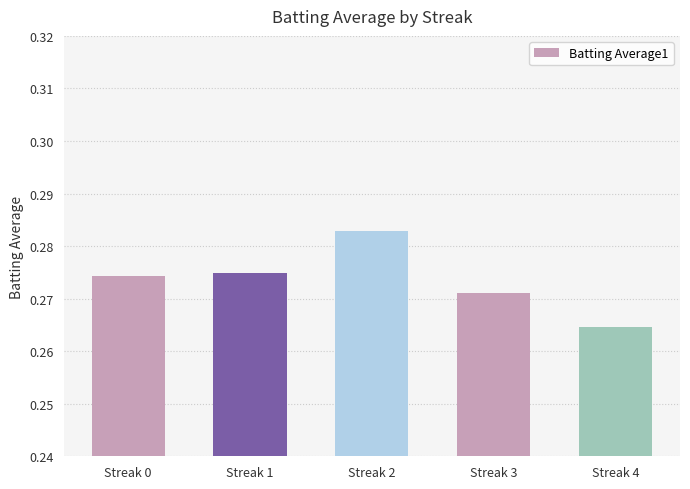

The chart shows a value of 0.4 at Streak 1. True or false?

False